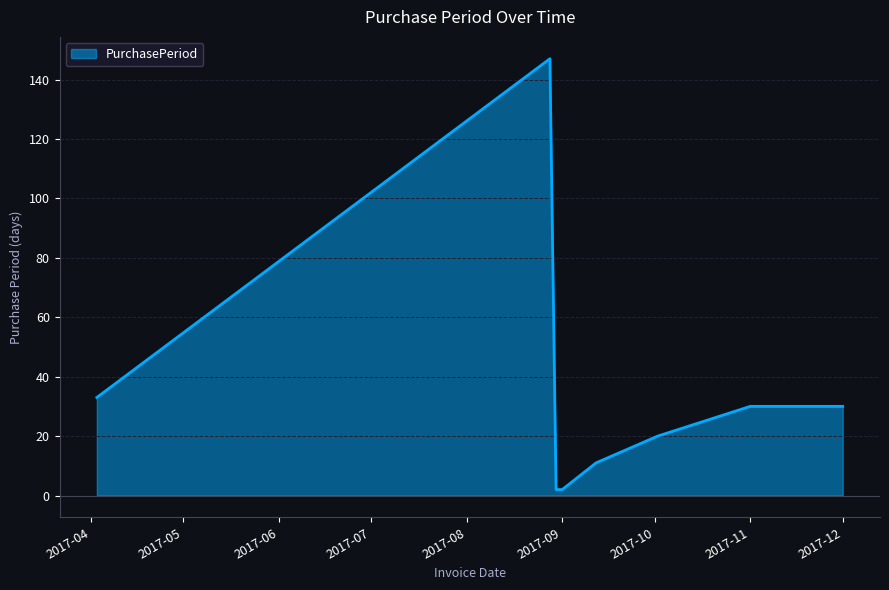

What is the maximum value shown in the chart?

147